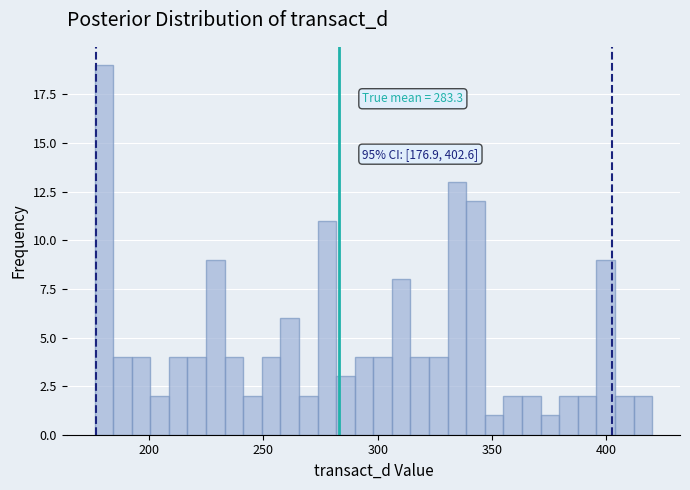

Around what value on the x-axis is the tallest bar? Give the approximate position of its centre, as read against the axis.

180